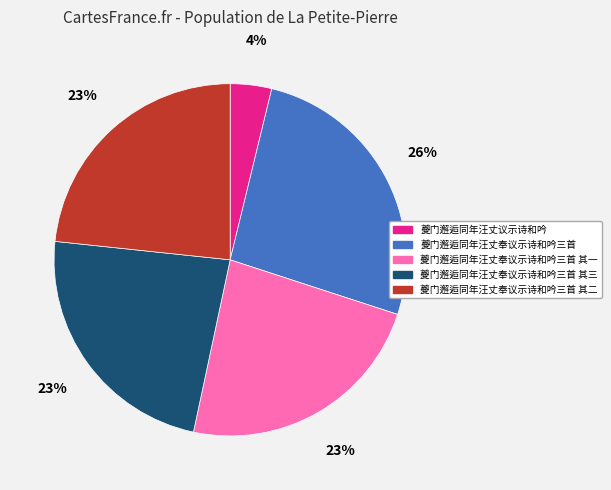

Is there a majority slice in this chart?

No